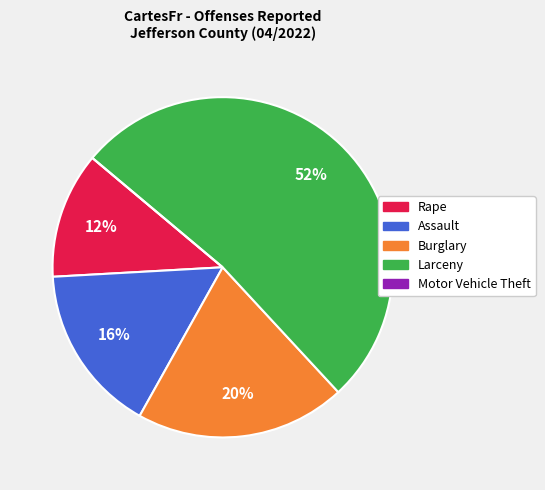

Which category has the biggest portion of the pie?

Larceny